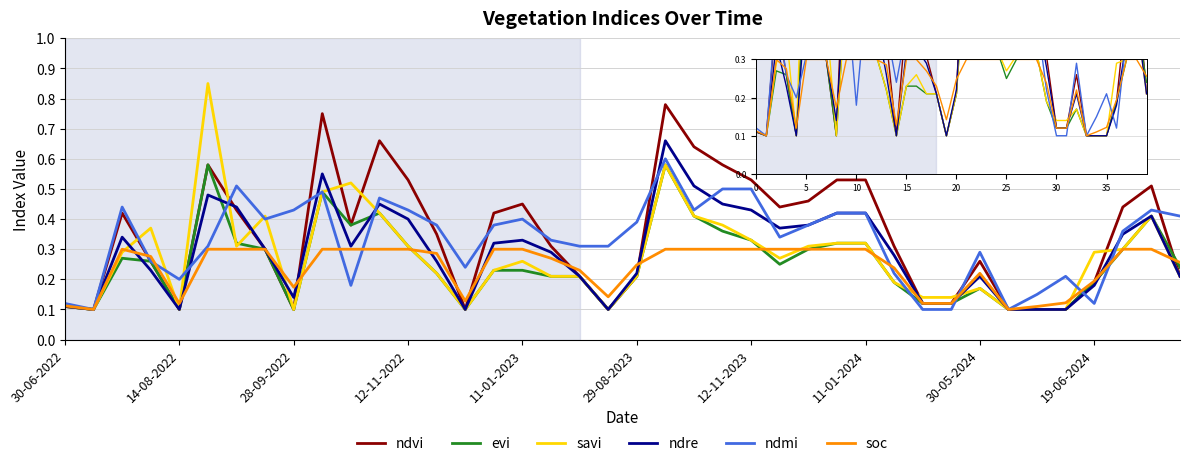

Does the chart have visible grid lines?

Yes